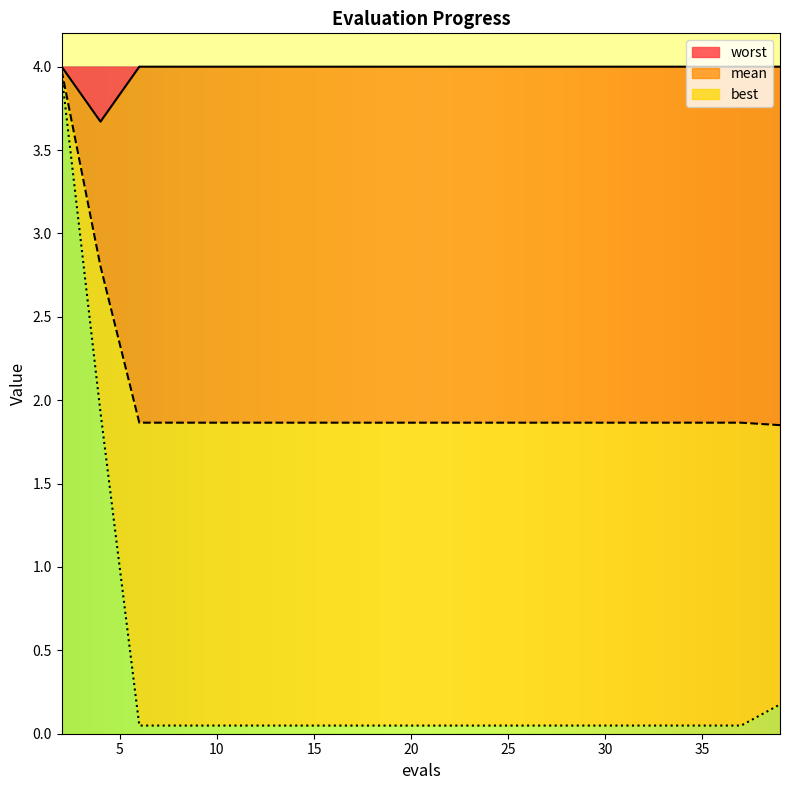

True or false: worst has more than 0 interior local peaks.

False